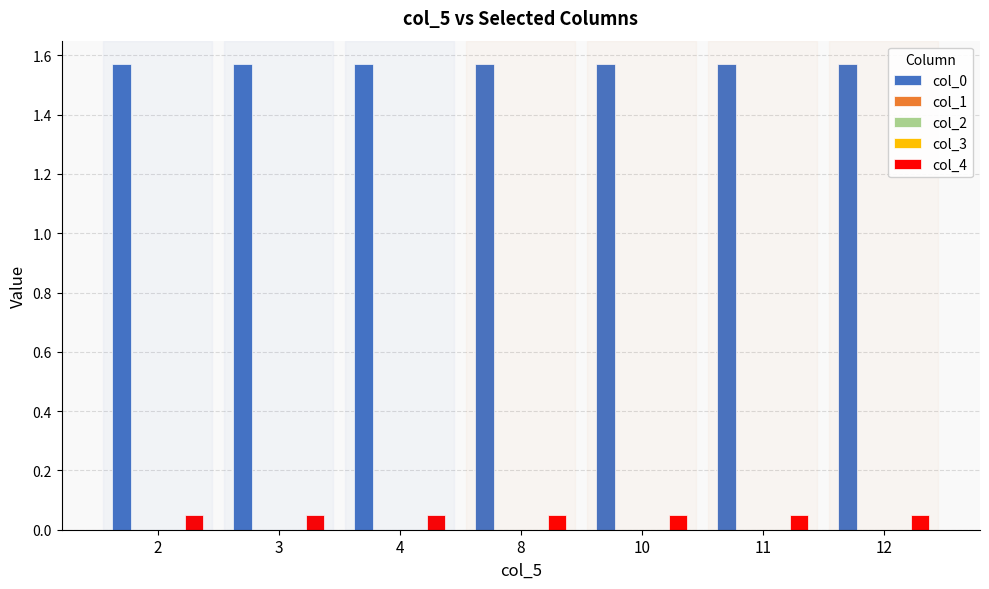

How many distinct data groups are displayed?

5